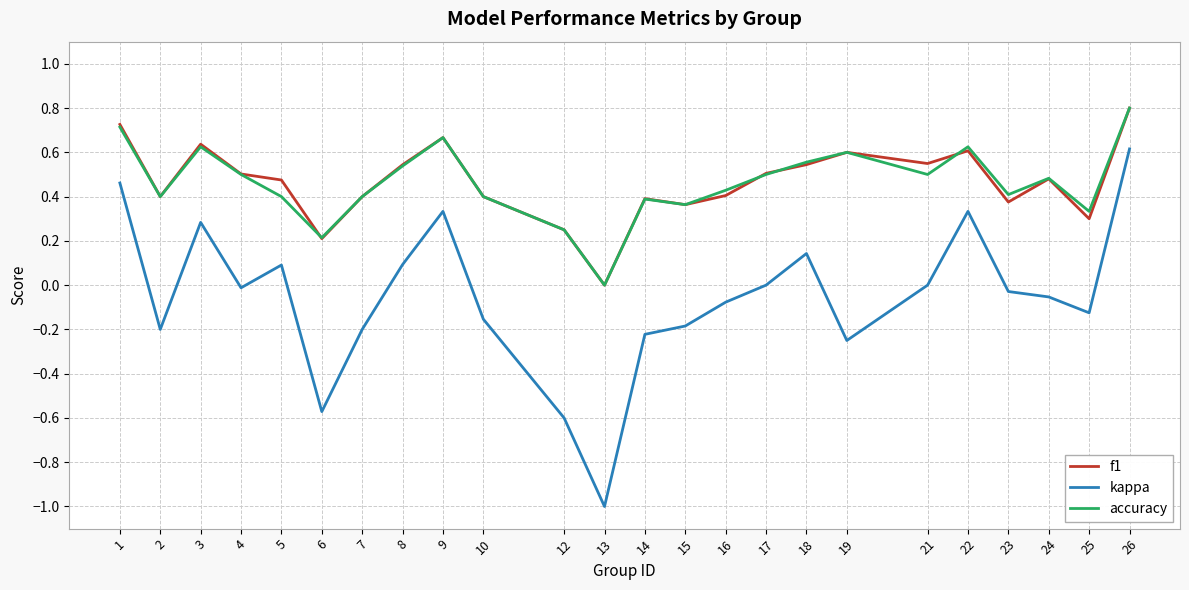

Is it true that kappa equals -0.6 at 6?

True